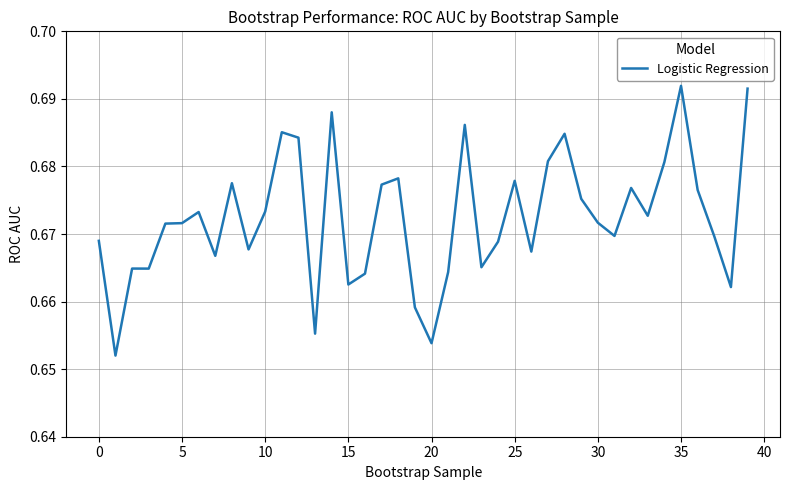

How many lines are shown in the chart?

1